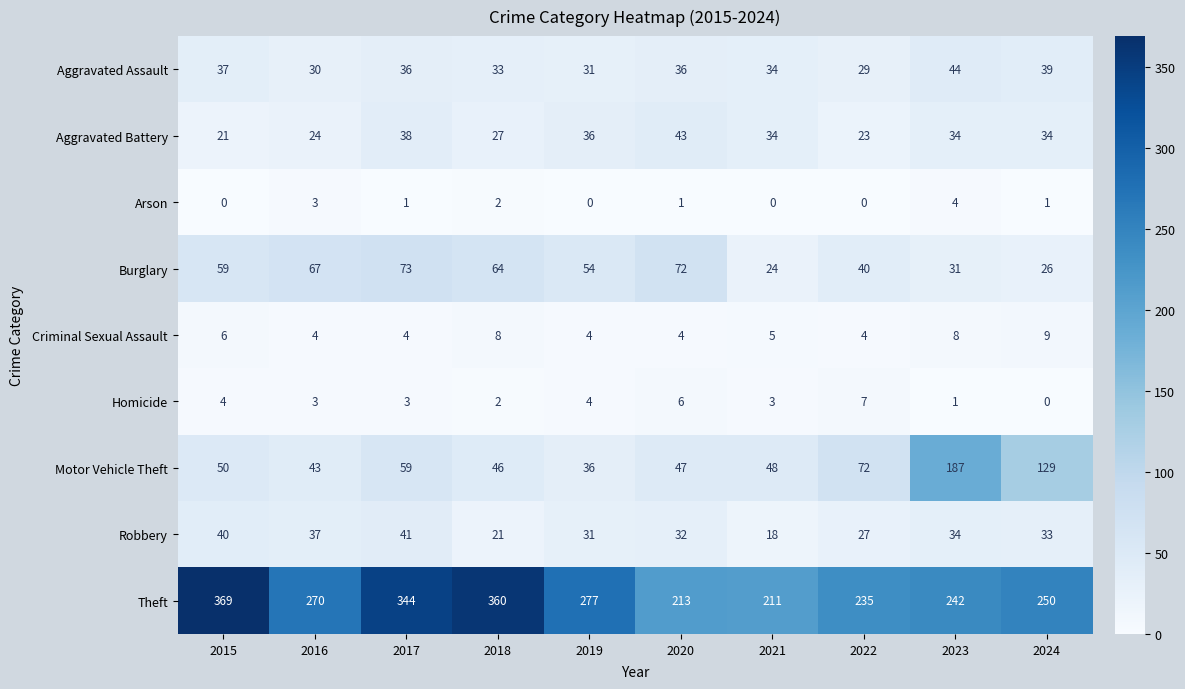

Which category has the highest value across all series?

2015